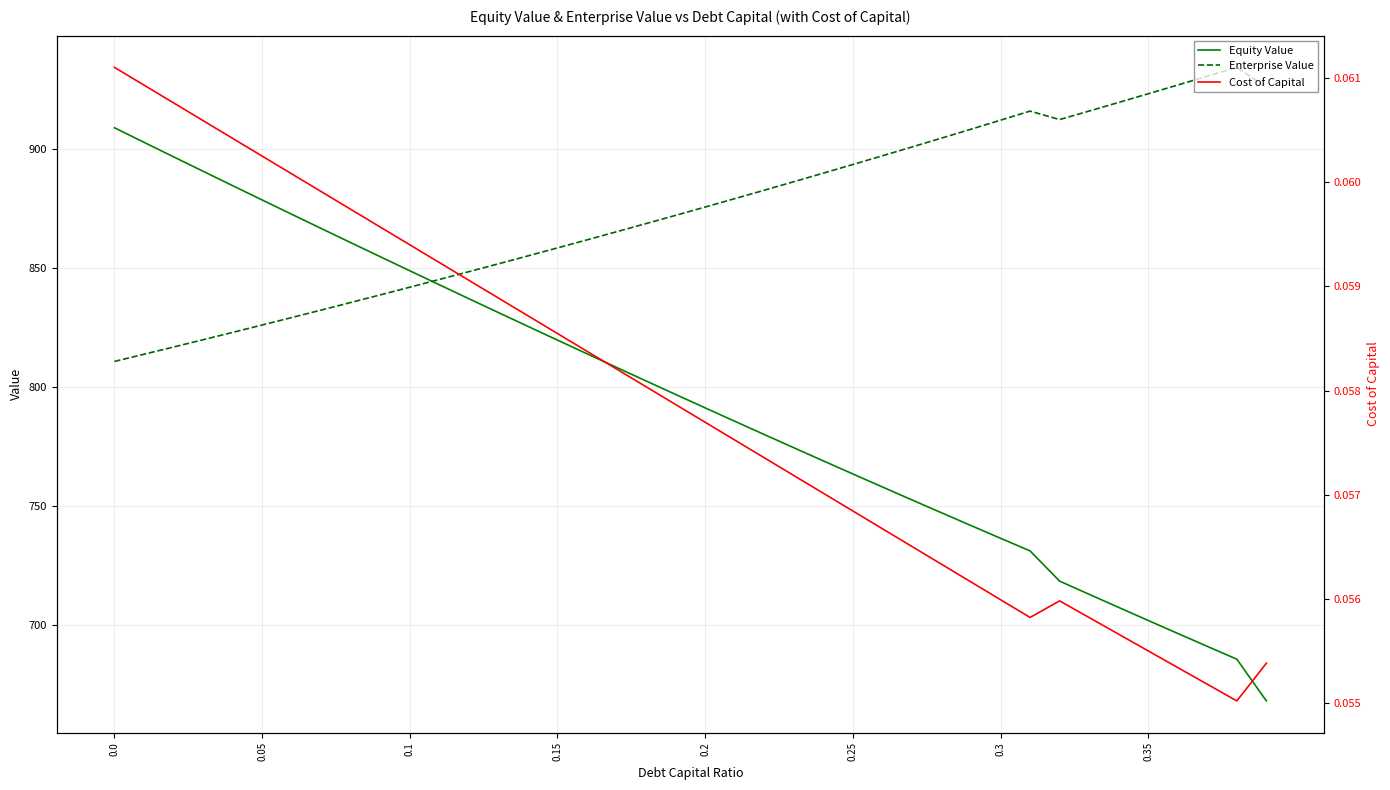

The Equity Value series shows 235.3 at 0.0. True or false?

False